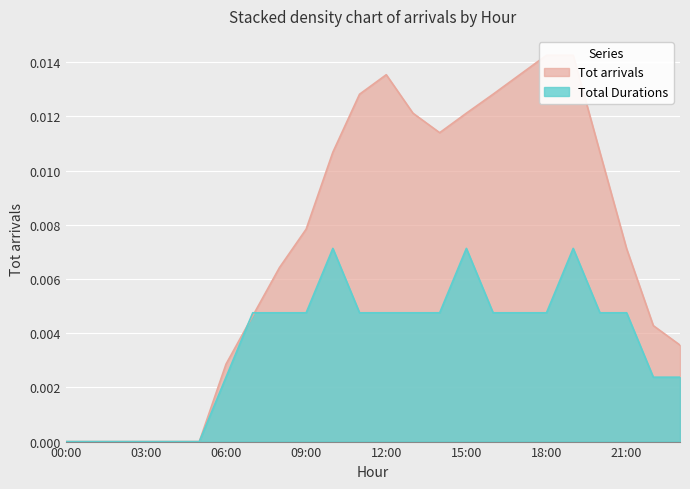

What is the label of the 13th point from the right?

11:00